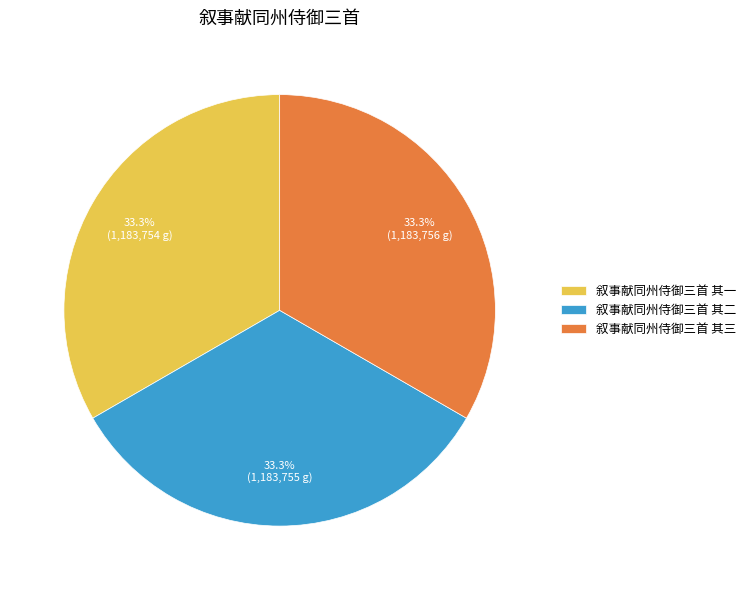

What is the ratio of the value at 叙事献同州侍御三首 其一 to the value at 叙事献同州侍御三首 其二?

1.0